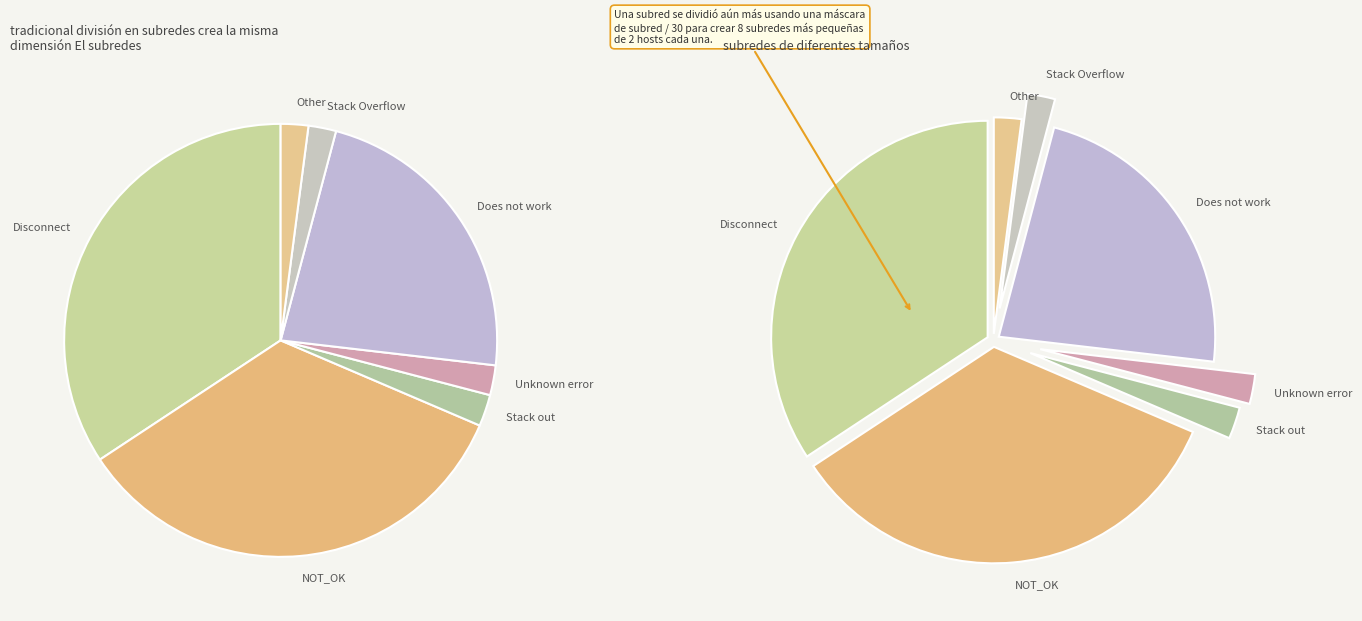

What percentage is the Disconnect slice, to the nearest percent?

34%